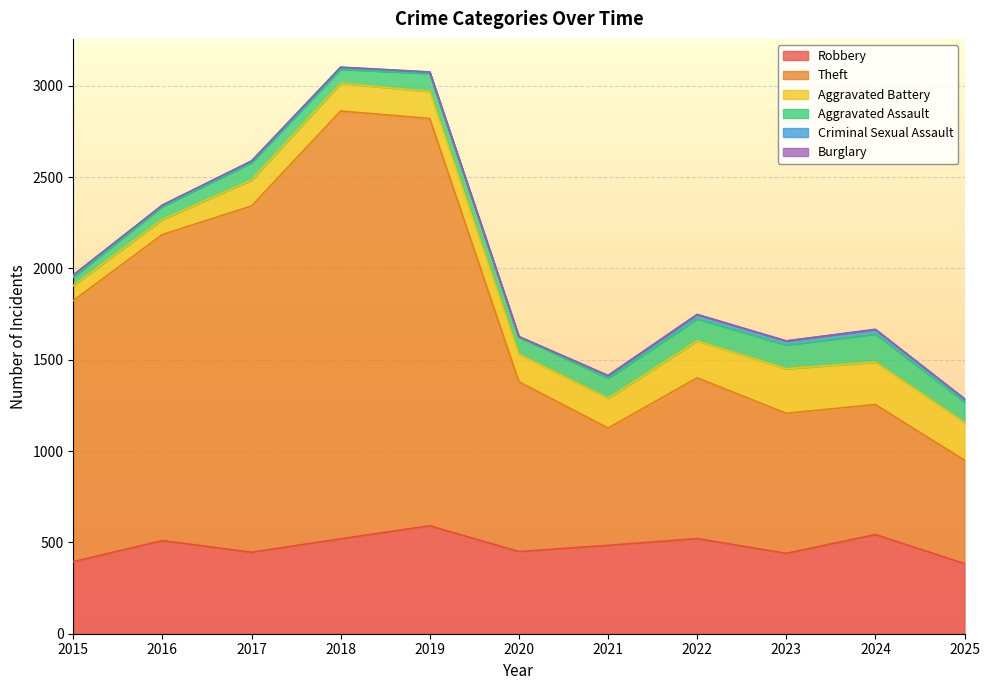

At how many categories does at least one series exceed 1335?

5